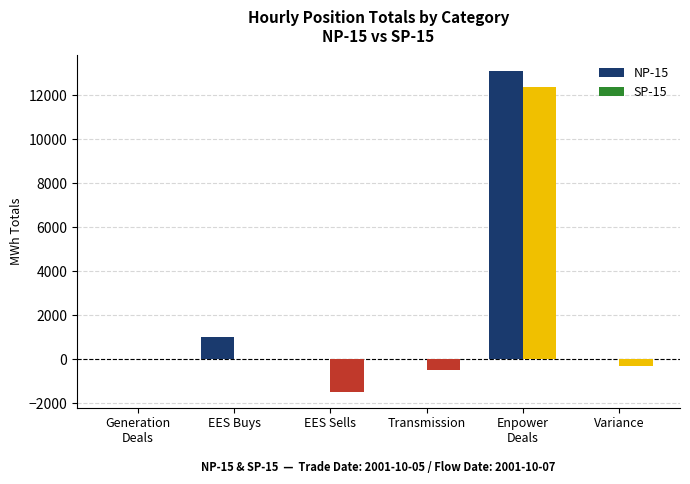

Which series changed the most between EES Buys and EES Sells?

SP-15